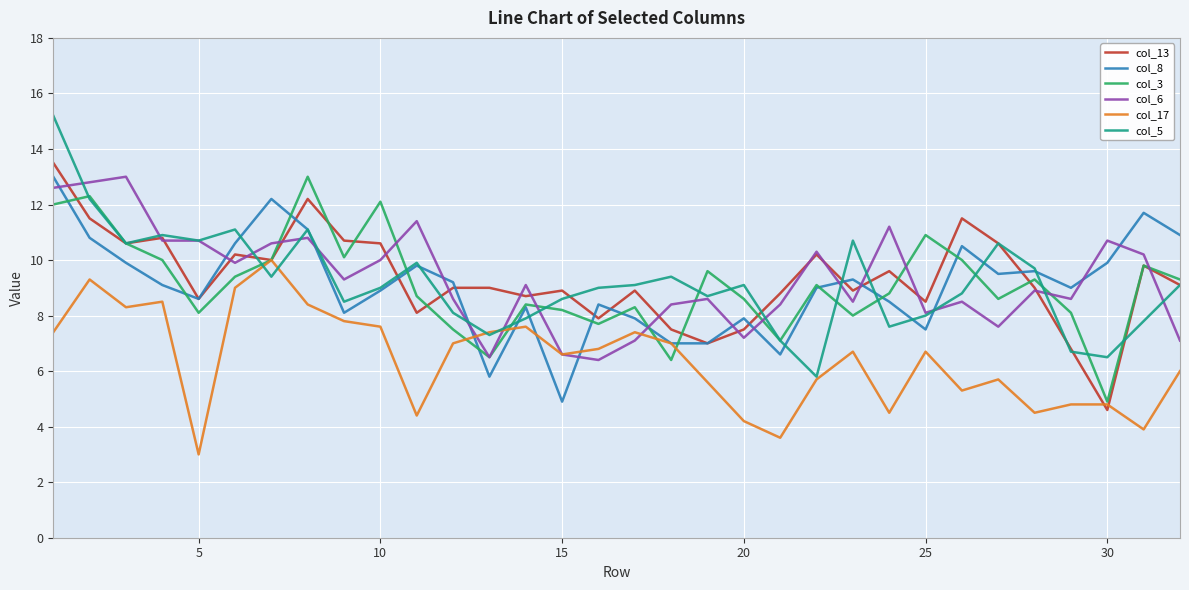

What is the maximum value for col_17?

10.0